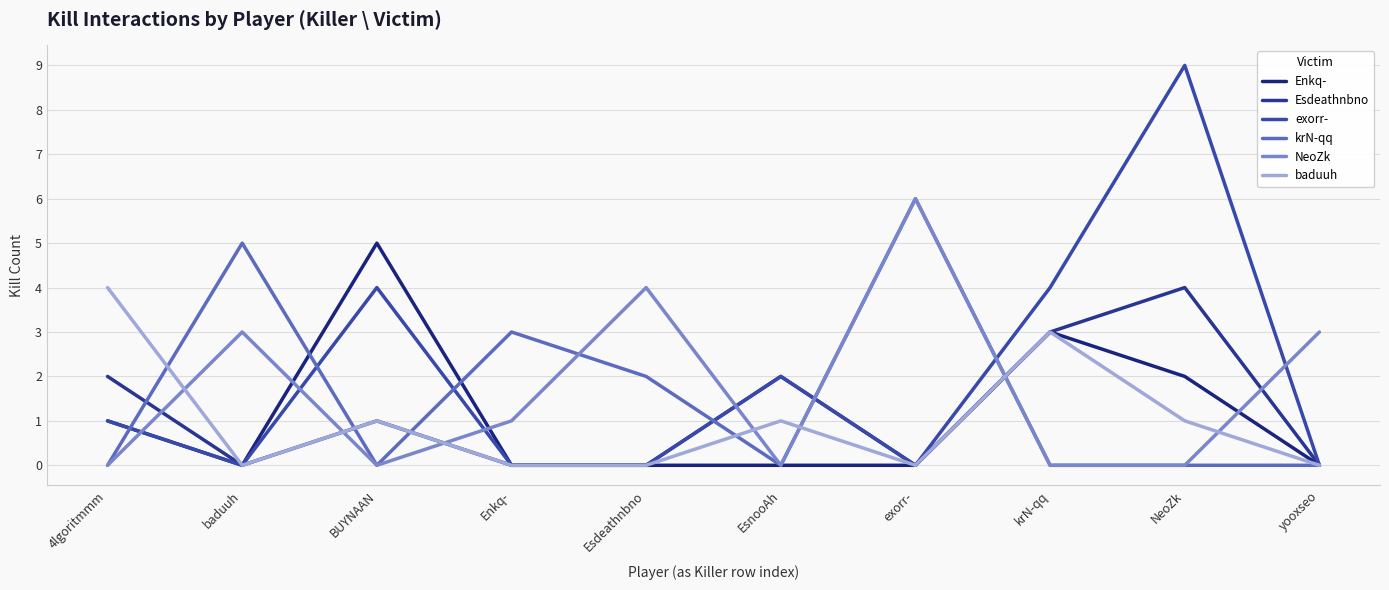

Is this an area chart (filled region under the line)?

No